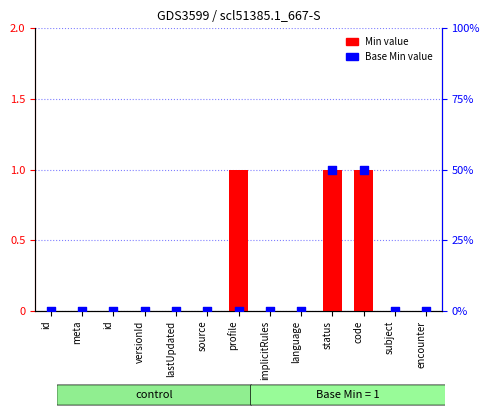

Which series contains the highest Y value?

Min